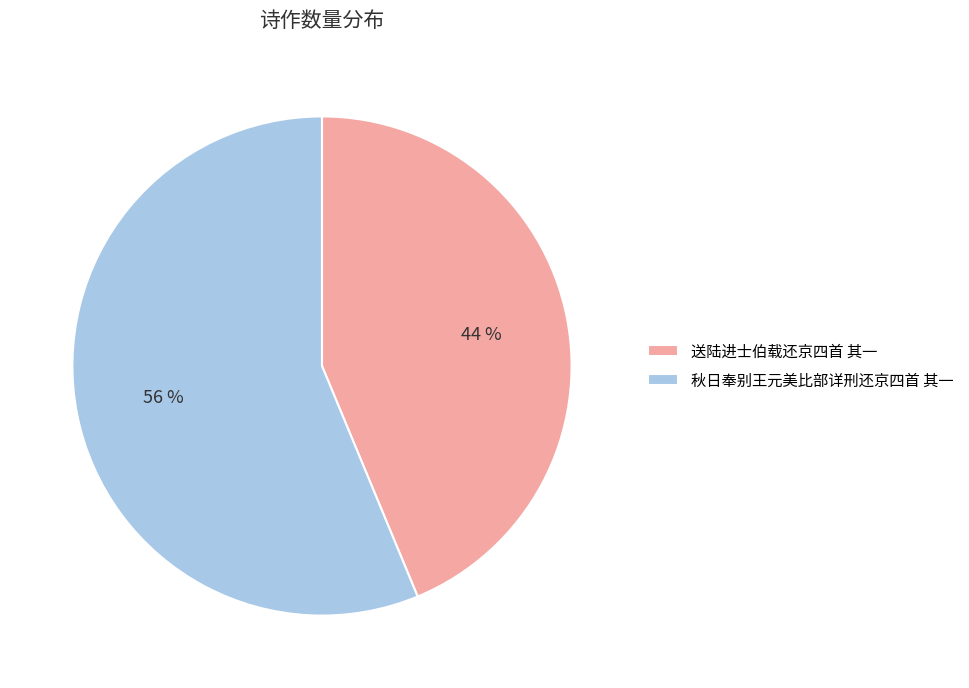

What is the ratio of the value at 送陆进士伯载还京四首 其一 to the value at 秋日奉别王元美比部详刑还京四首 其一?

0.8